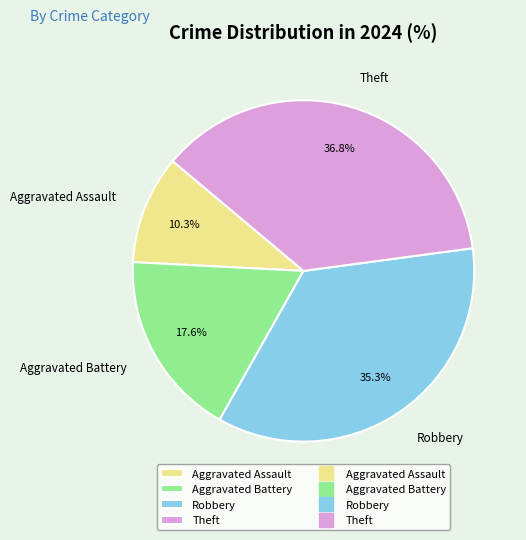

Does Aggravated Assault account for over 50% of the chart?

No